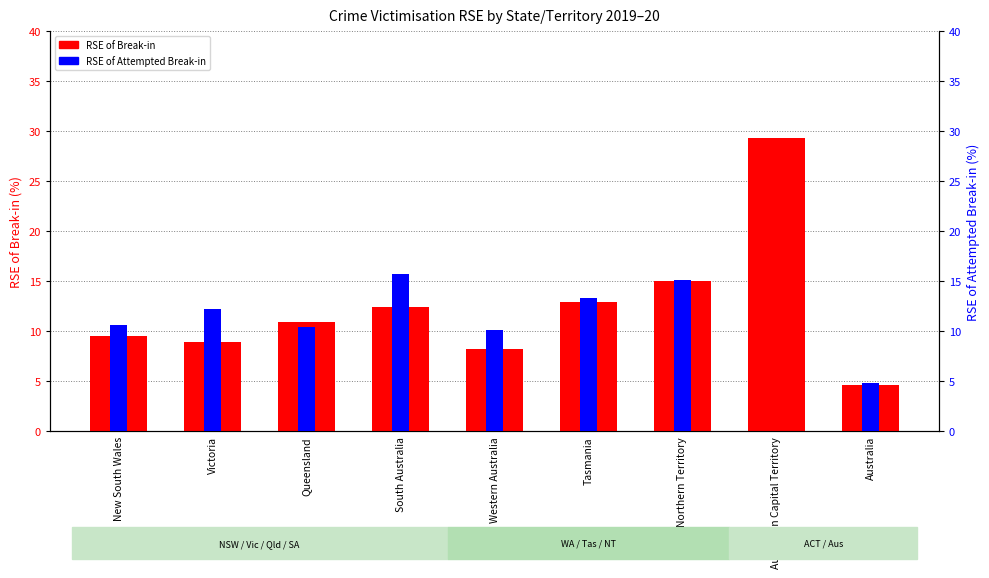

Which has a higher value, South Australia or Western Australia?

South Australia